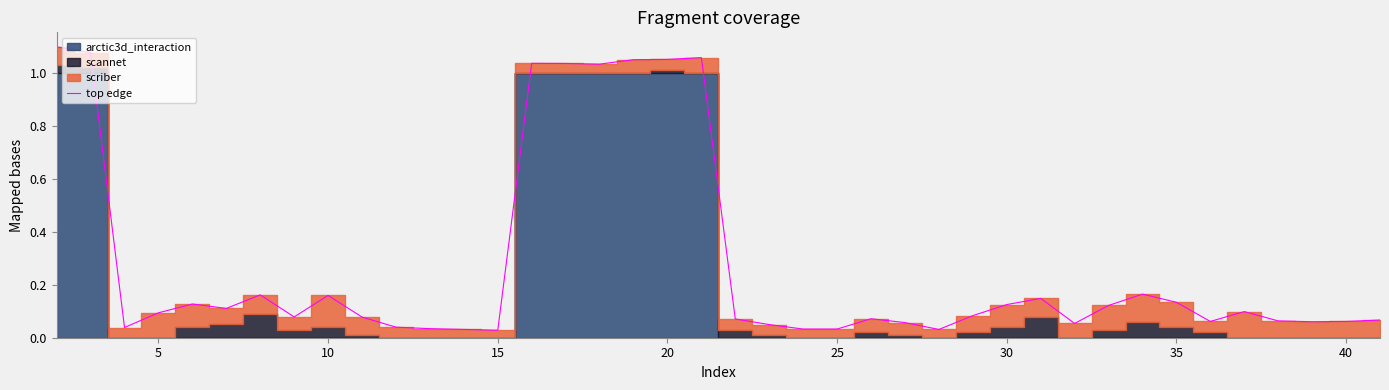

Which category has the lowest value across all series?

15